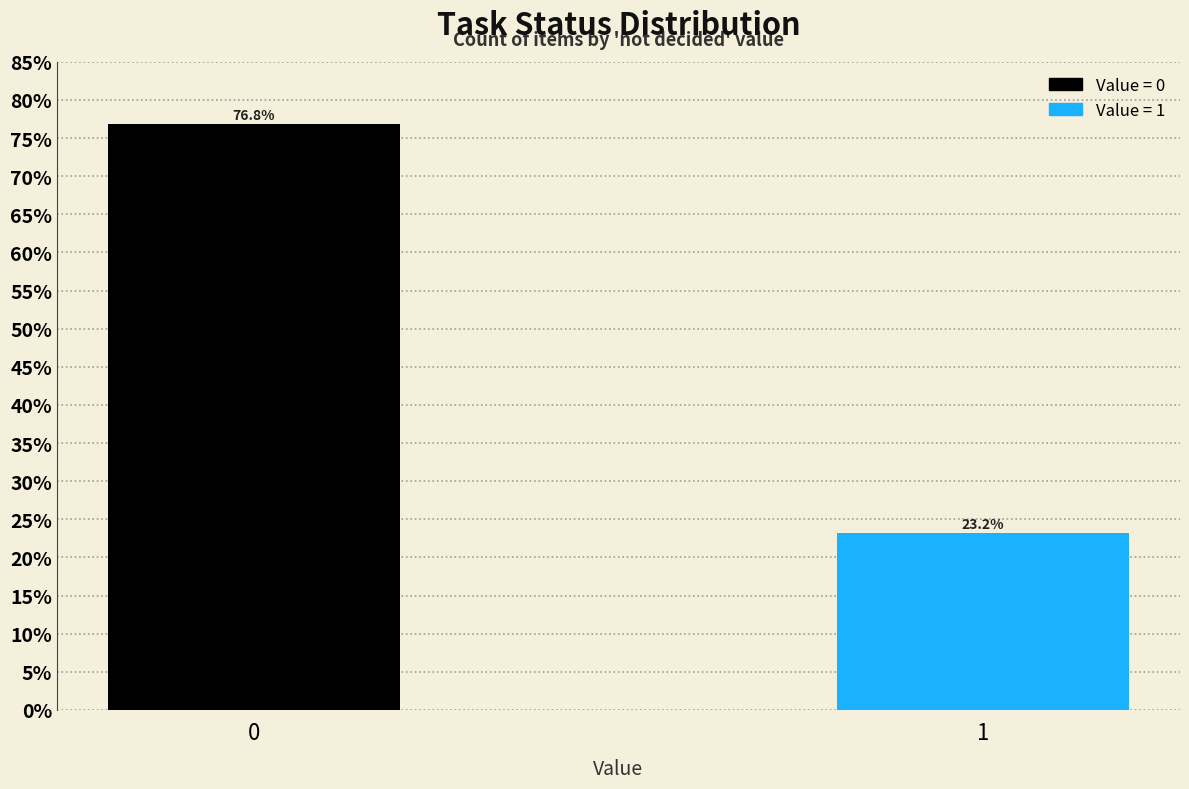

Reading right to left, list all the values displayed in this chart.

1=23.2	0=76.8